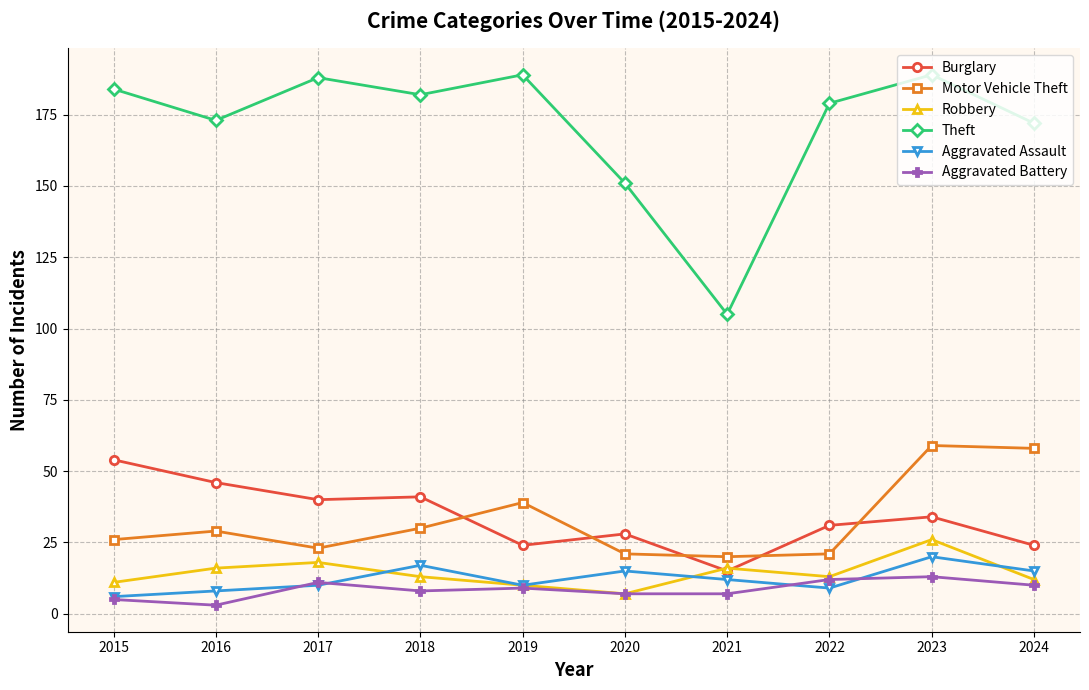

The value of Aggravated Assault at 2021 is 12. True or false?

True